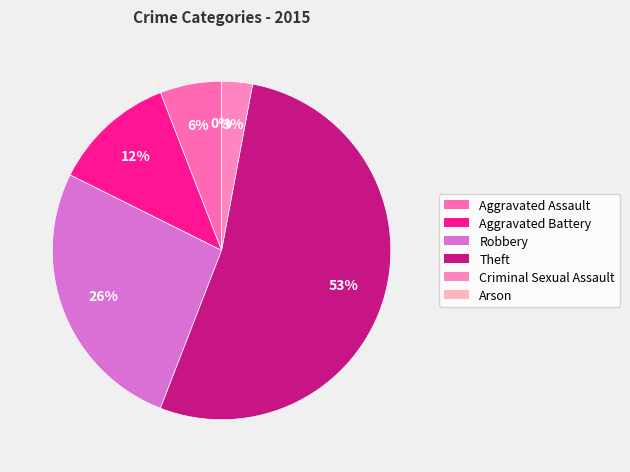

Which slice is the smallest?

Arson